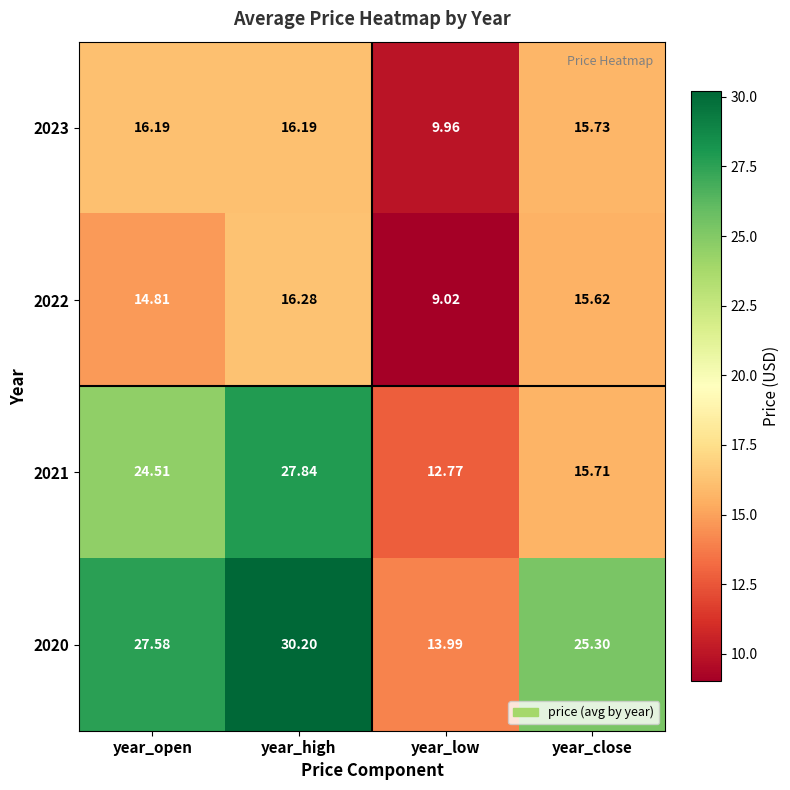

What is the spread (max minus min) of values at year_open?

12.8